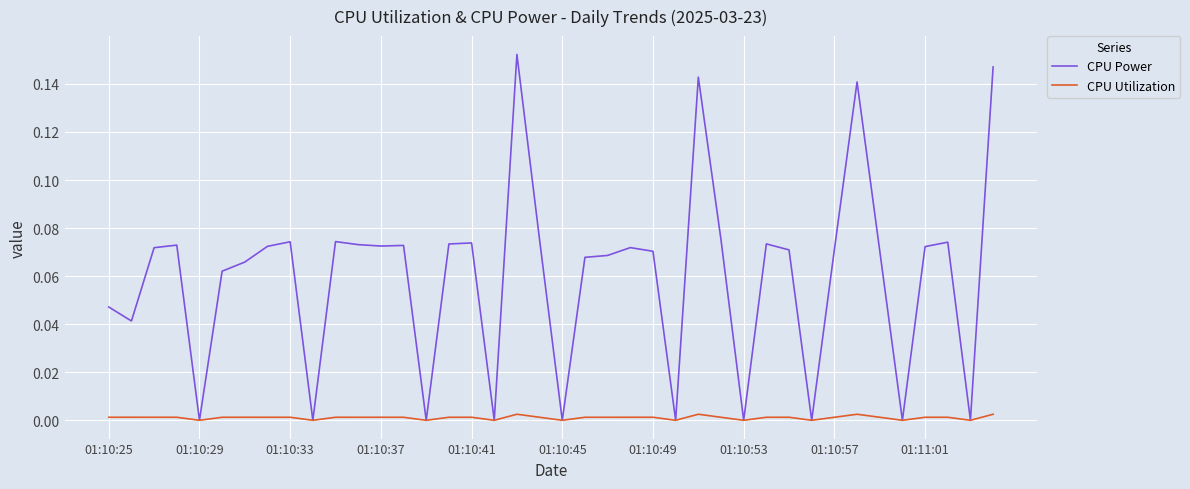

Which series has the largest range (max minus min)?

CPU Power